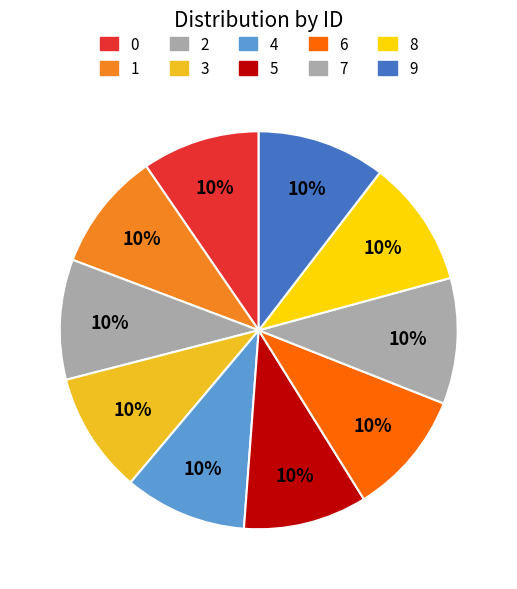

Is there any slice that represents more than half of the pie?

No